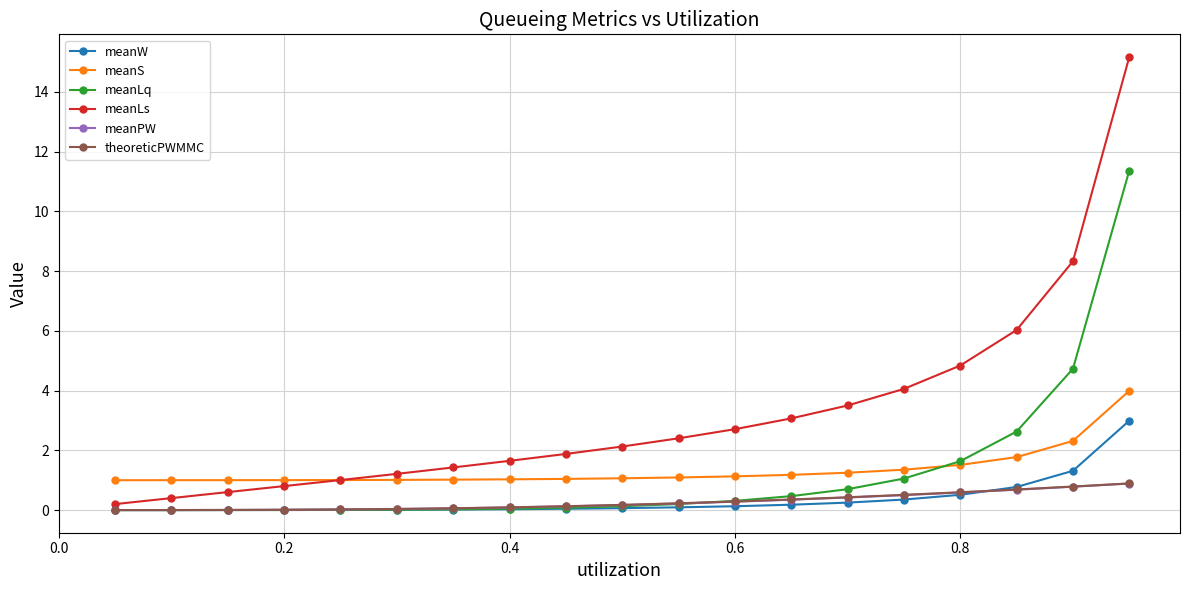

Count the number of data series in this chart.

6